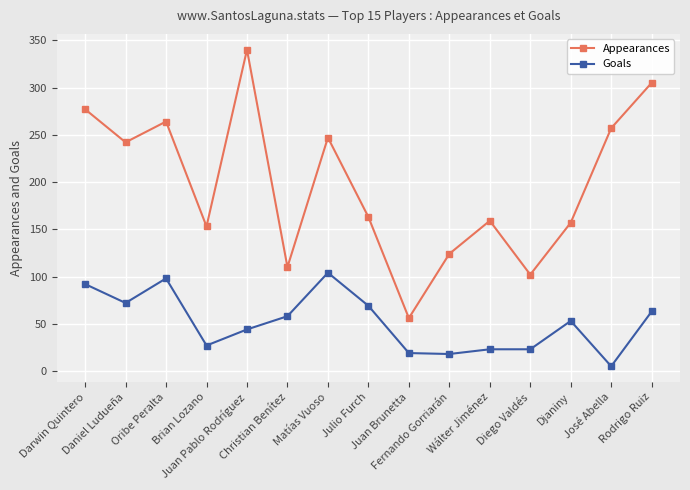

How many interior local peaks does the Appearances series have?

4